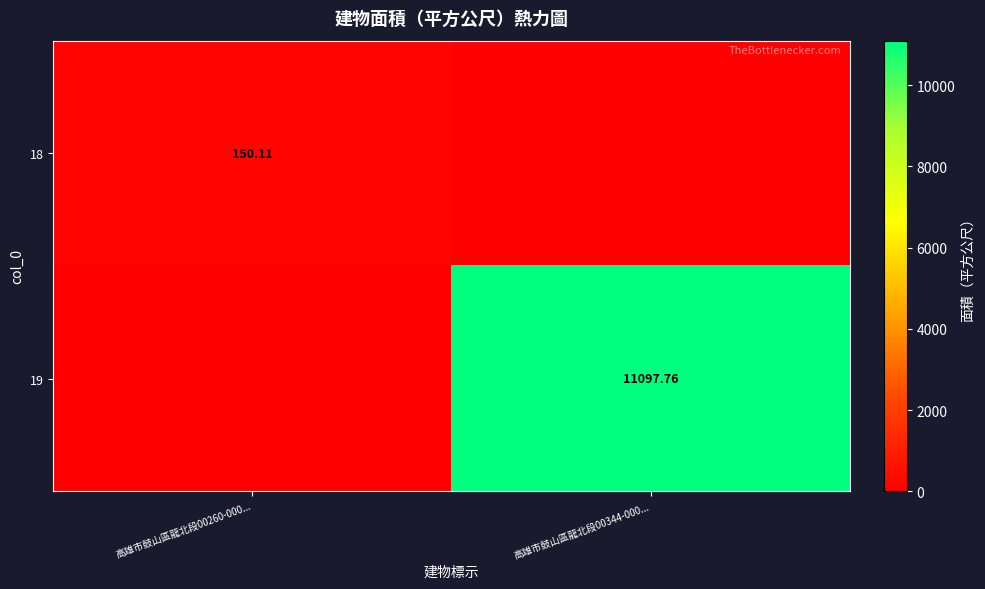

Is the value of 18 at 高雄市鼓山區龍北段00260-000... greater than the value of 19 at 高雄市鼓山區龍北段00344-000...?

No